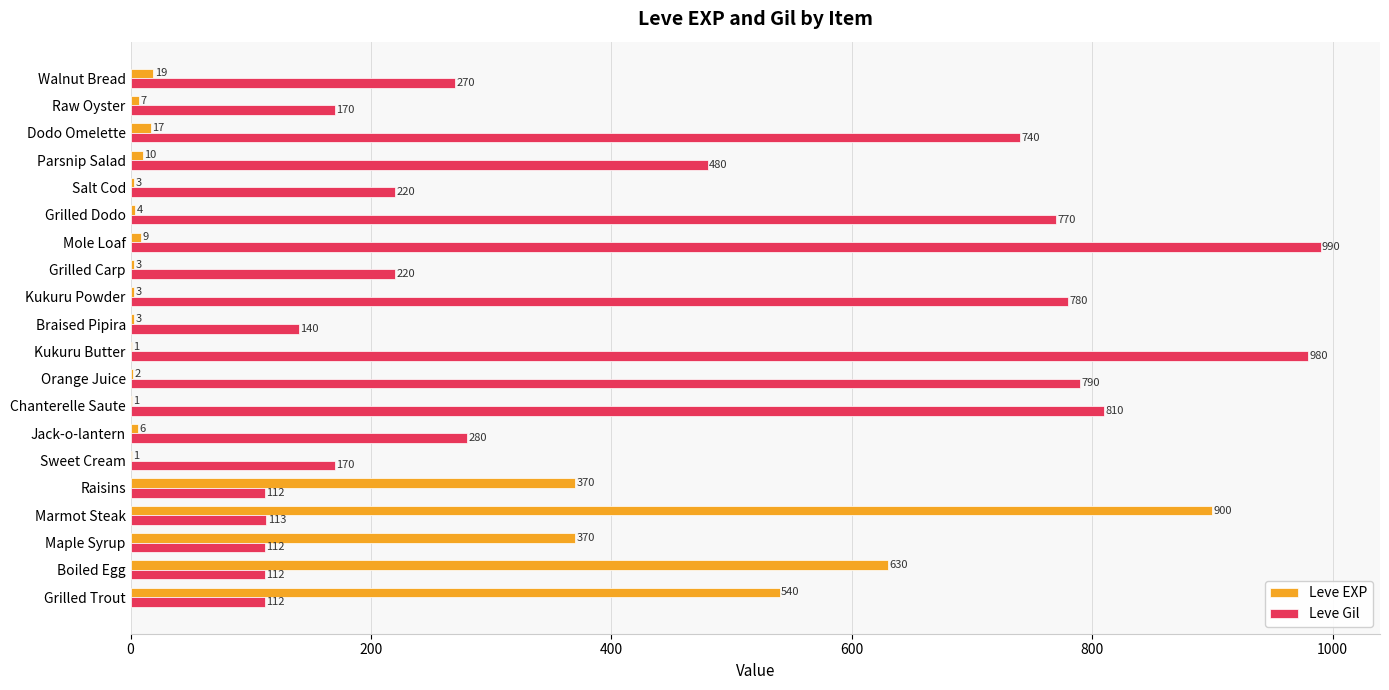

The Leve EXP series shows 516 at Maple Syrup. True or false?

False